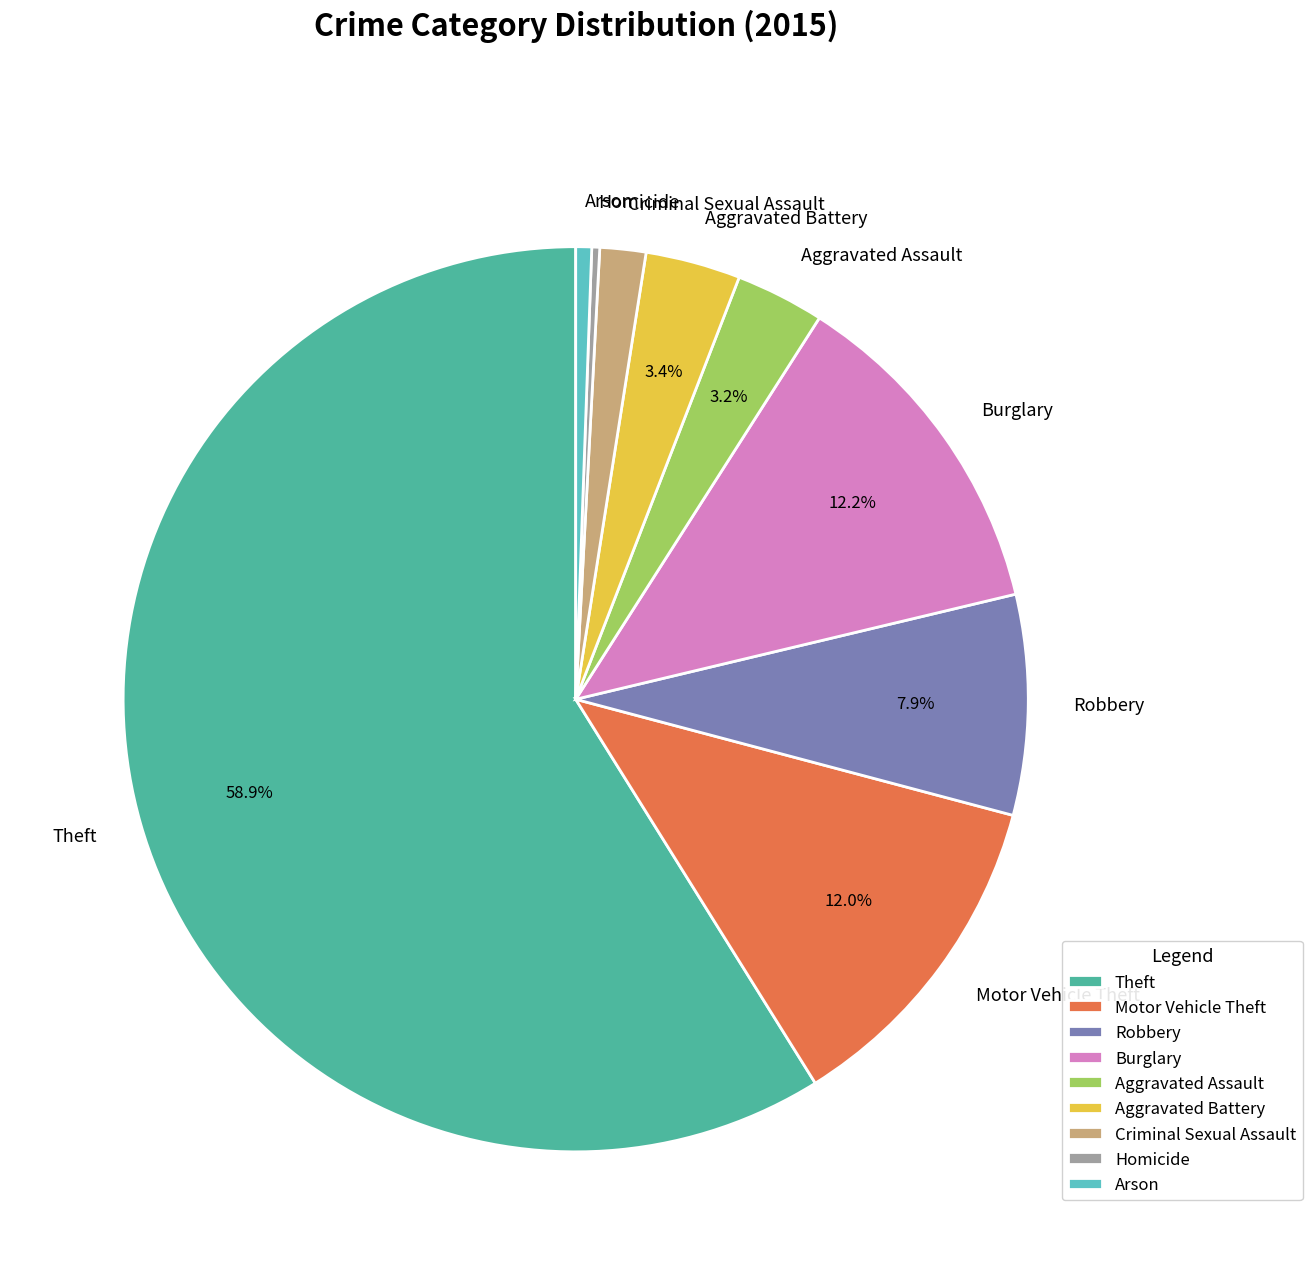

True or false: Aggravated Battery accounts for 3% of the total.

True